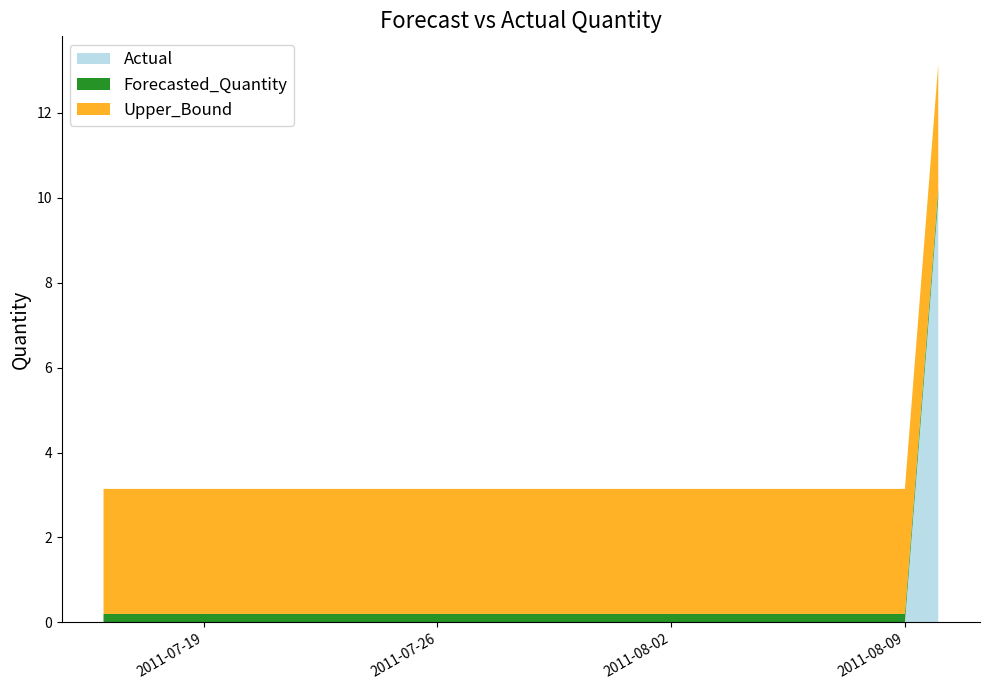

Reading left to right, what are all the values shown in this chart?

Actual: 0.0	0.0	0.0	0.0	0.0	0.0	0.0	0.0	0.0	0.0	0.0	0.0	0.0	0.0	0.0	0.0	0.0	0.0	0.0	0.0	0.0	0.0	0.0	0.0	0.0	10.0
Forecasted_Quantity: 0.2	0.2	0.2	0.2	0.2	0.2	0.2	0.2	0.2	0.2	0.2	0.2	0.2	0.2	0.2	0.2	0.2	0.2	0.2	0.2	0.2	0.2	0.2	0.2	0.2	0.2
Upper_Bound: 2.9	2.9	2.9	2.9	2.9	2.9	2.9	2.9	2.9	2.9	2.9	2.9	2.9	2.9	2.9	2.9	2.9	2.9	2.9	2.9	2.9	2.9	2.9	2.9	2.9	2.9